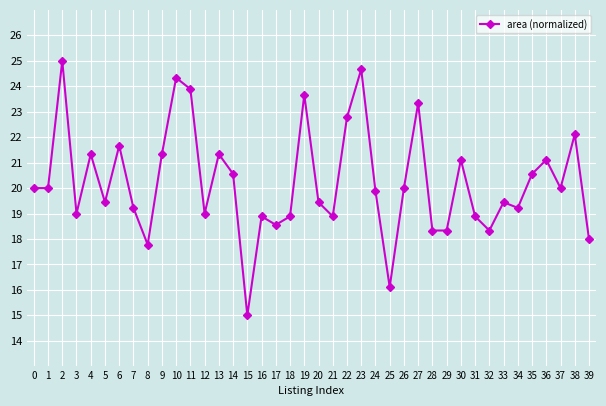

True or false: the data has more than 2 interior local peaks.

True